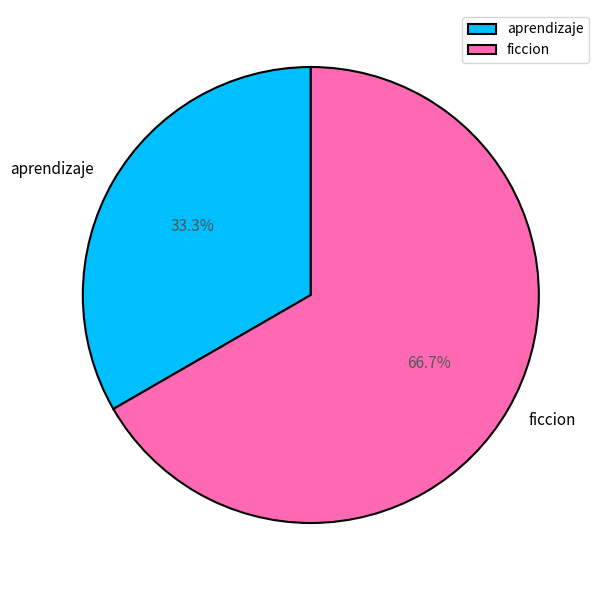

To the nearest percent, what is the average slice percentage?

50%